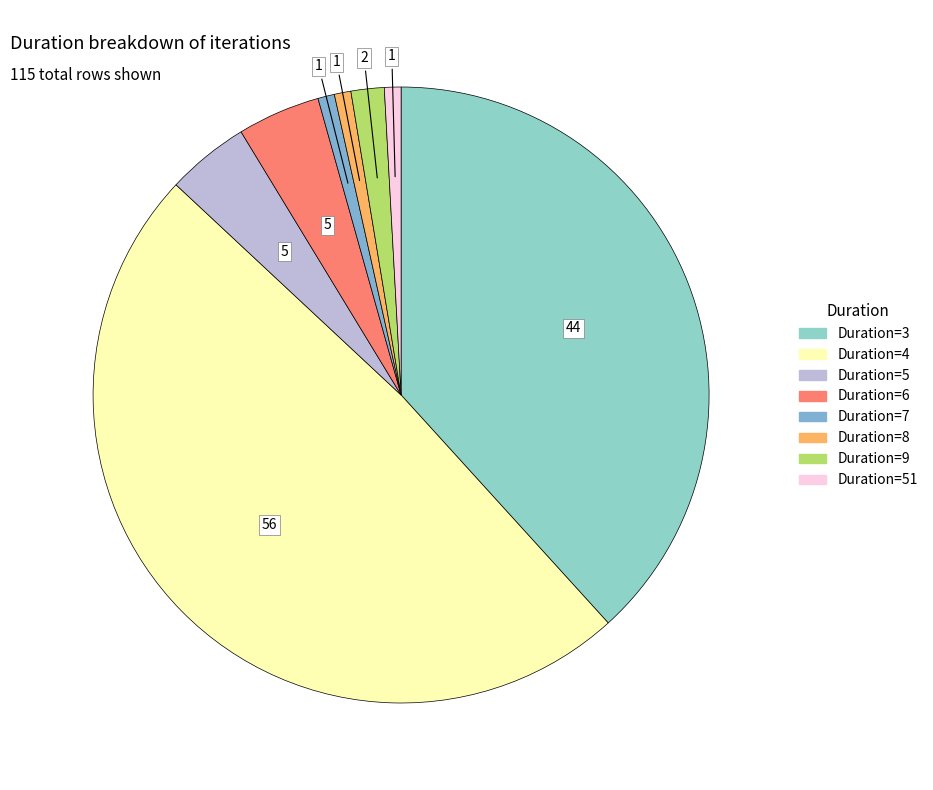

How many slices are in this pie chart?

8